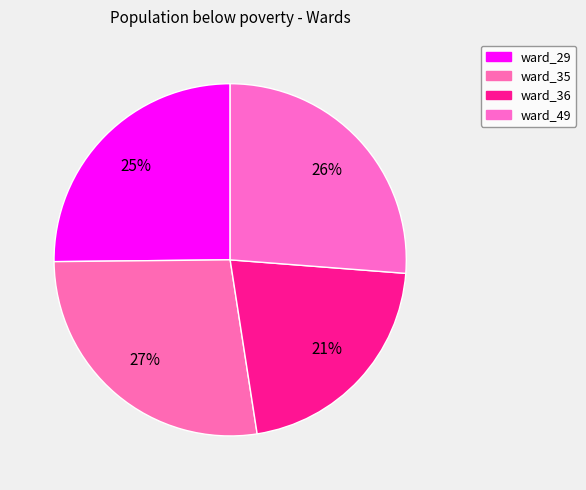

How many slices are in this pie chart?

4